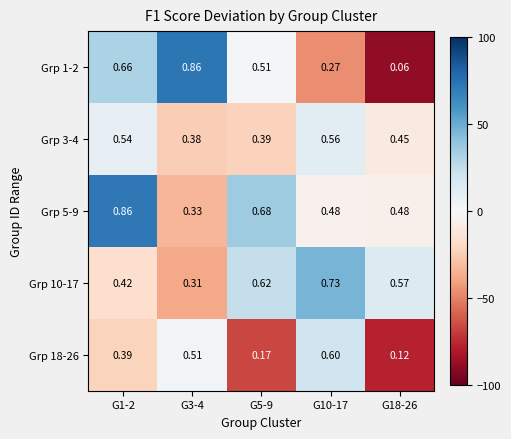

Is the value of Grp 1-2 at G1-2 greater than the value of Grp 3-4 at G10-17?

Yes